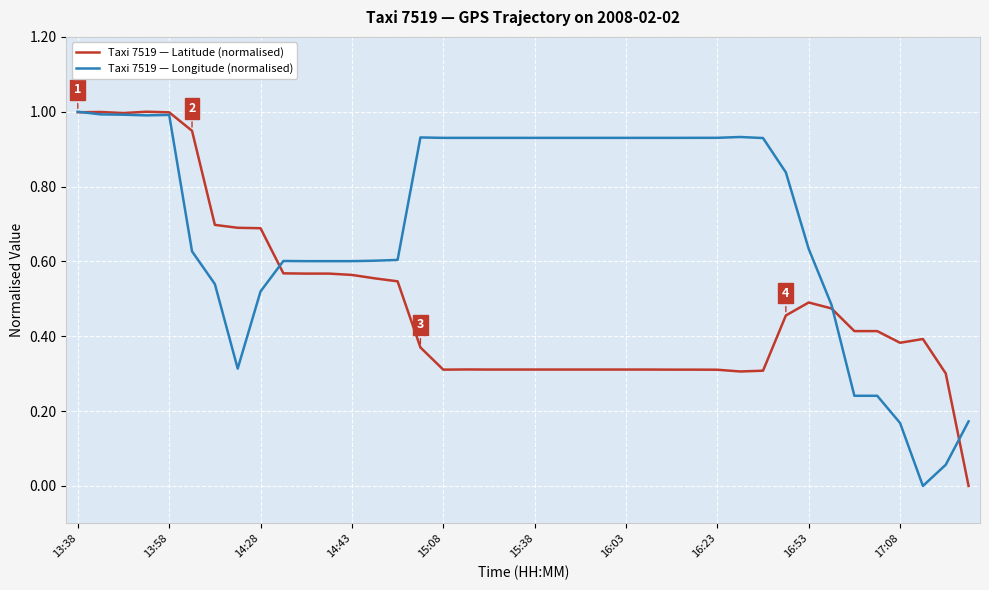

Rank the series by their average value, from highest to lowest.

Taxi 7519 — Longitude (normalised), Taxi 7519 — Latitude (normalised)